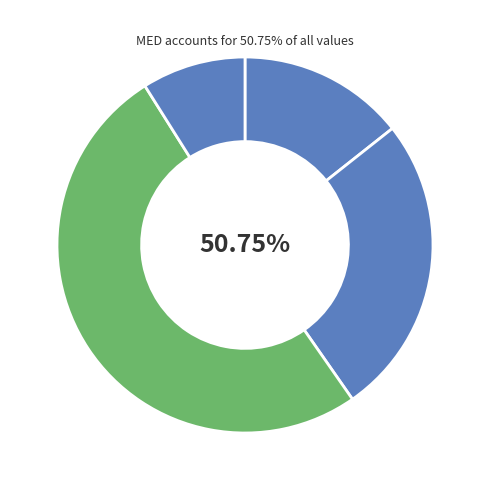

The MED slice represents 51% of the pie. True or false?

True